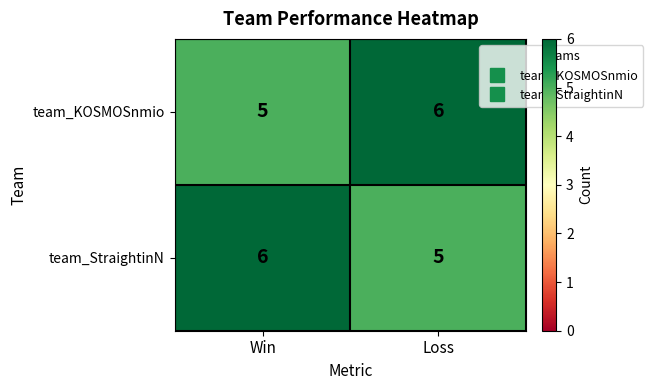

Reading left to right, what are all the values shown in this chart?

team_KOSMOSnmio: Win=5	Loss=6
team_StraightinN: Win=6	Loss=5